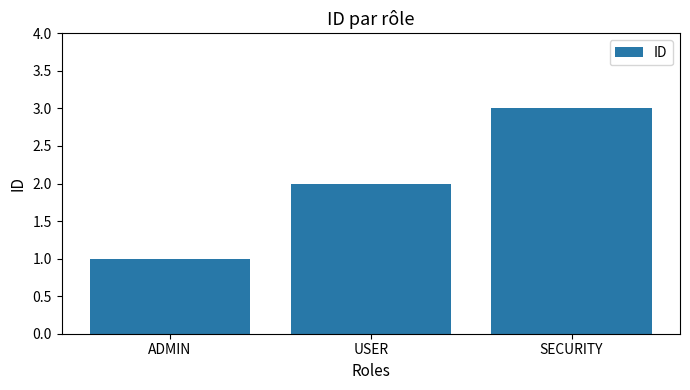

How many series are shown in this chart?

1